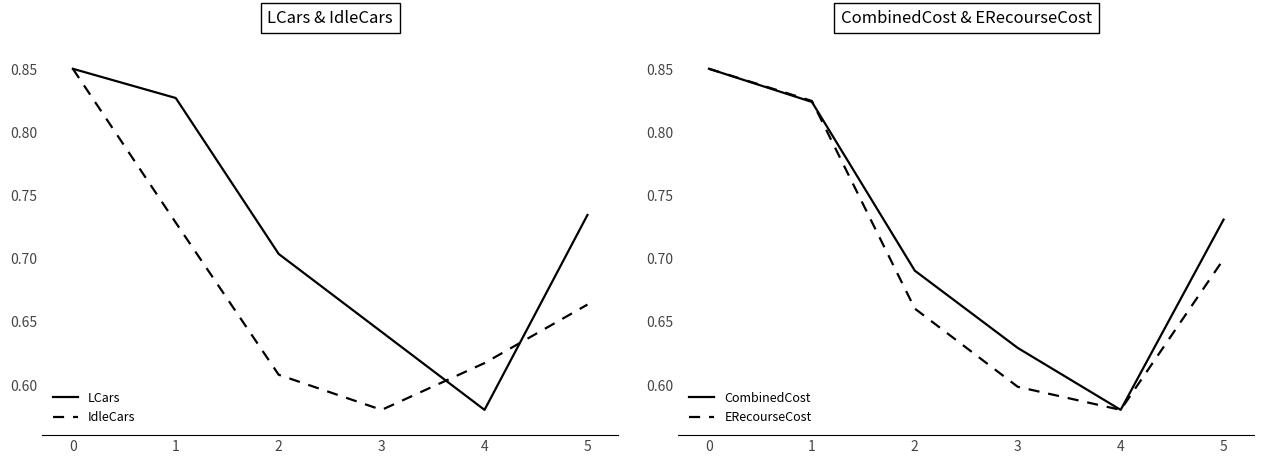

At which category does the chart reach its minimum across all series?

4